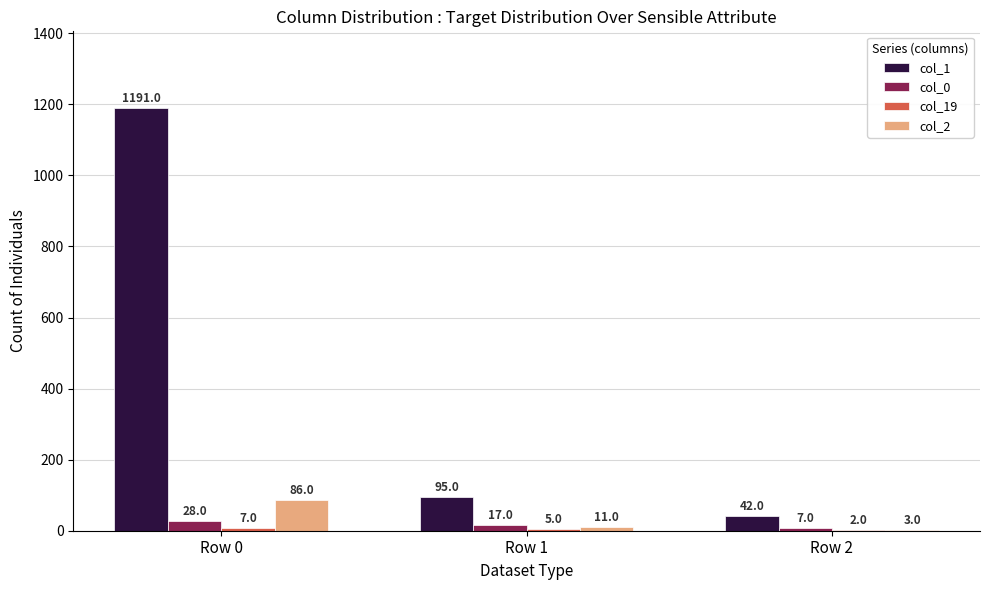

The col_0 series shows 28 at Row 0. True or false?

True